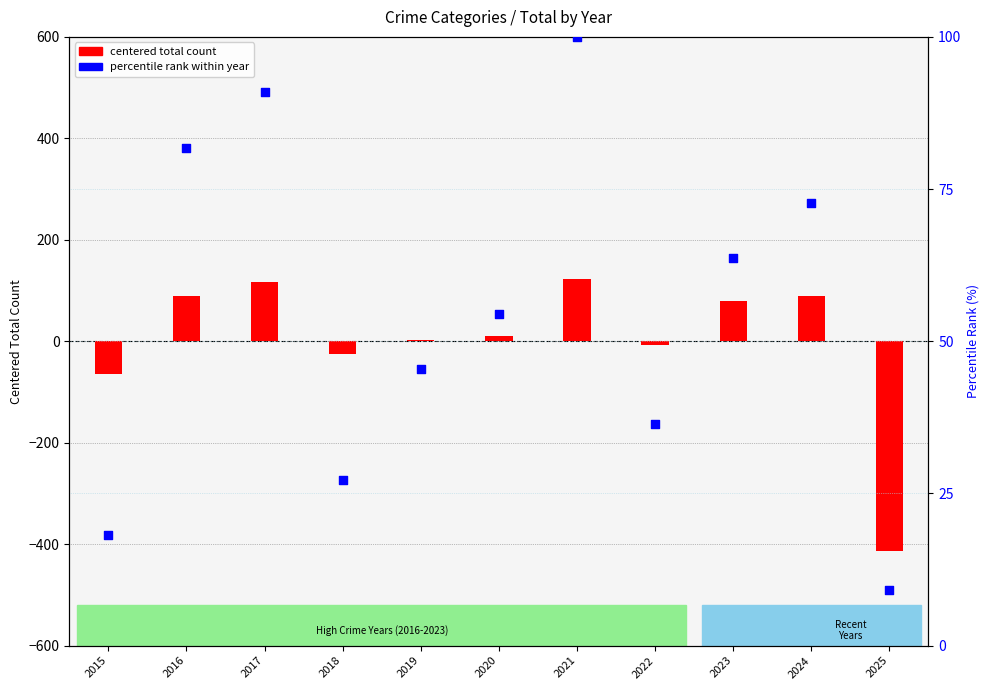

What are all the series names shown in the legend?

centered total count, percentile rank within year